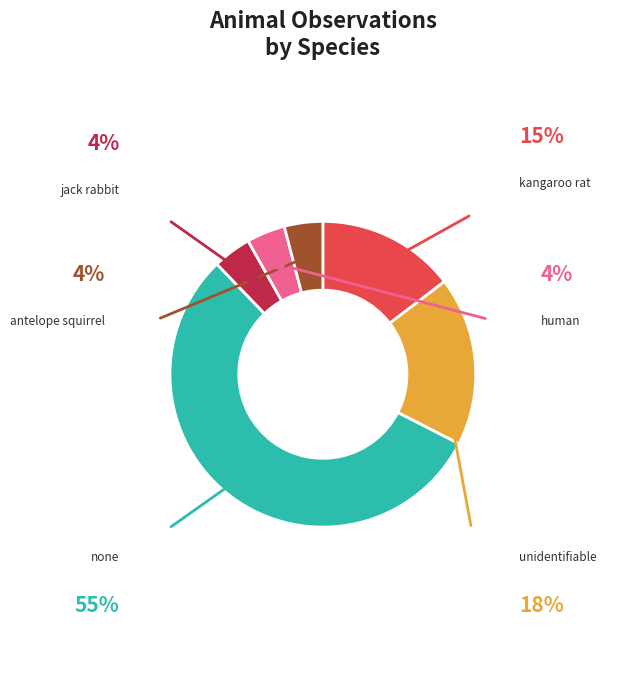

Does any single category account for the majority?

Yes